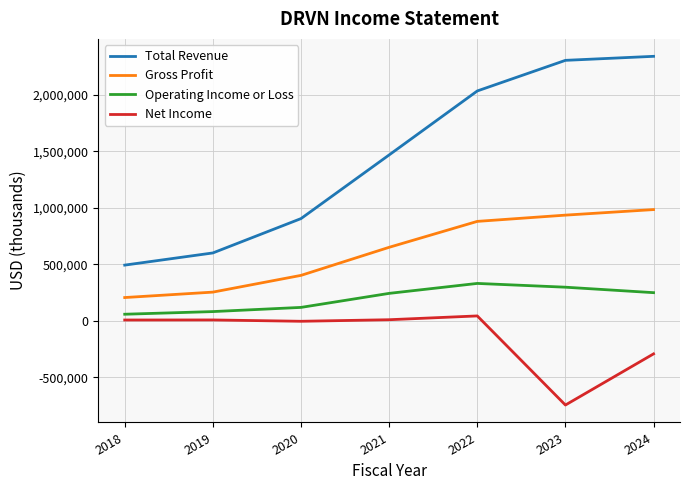

What is the sum of the Net Income values at 2019 and 2024?

-284800